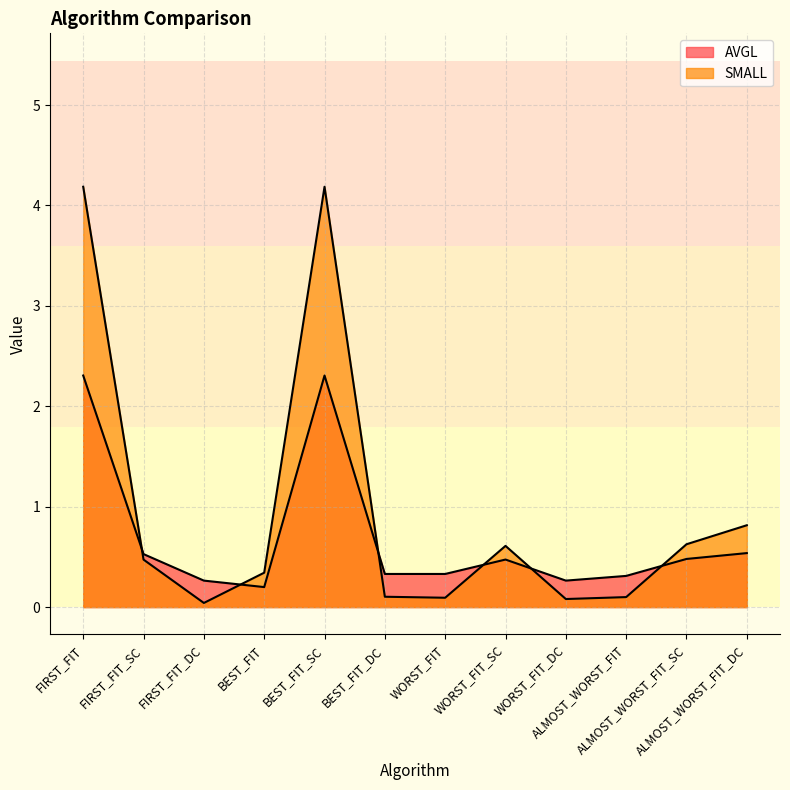

What are all the series names shown in the legend?

AVGL, SMALL